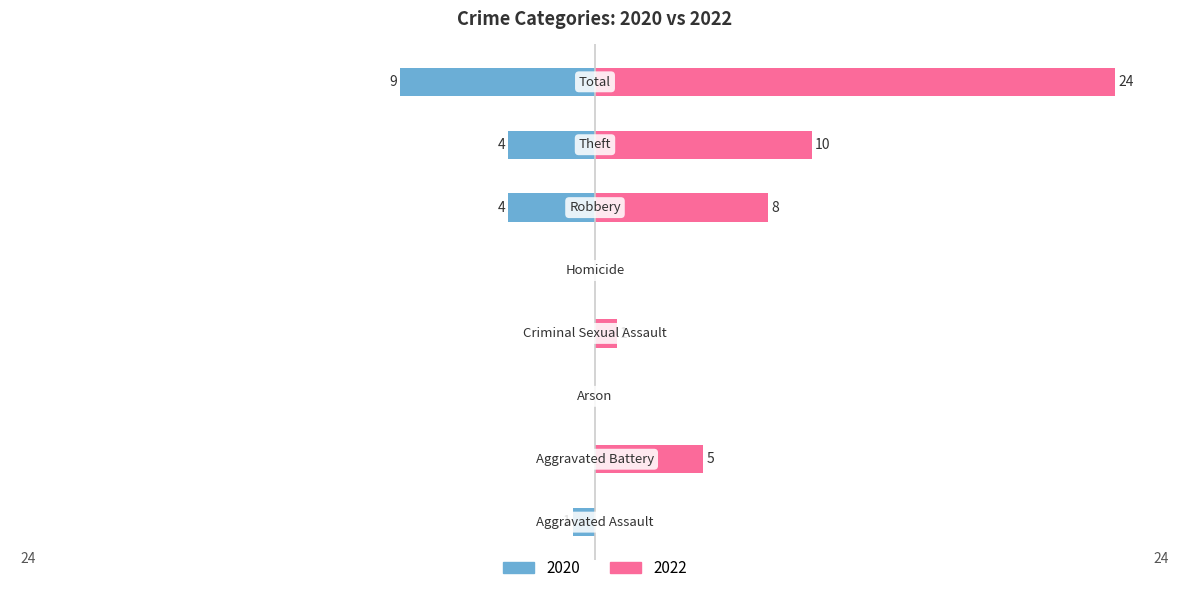

Where is 2022 nearest to the value 12?

Theft